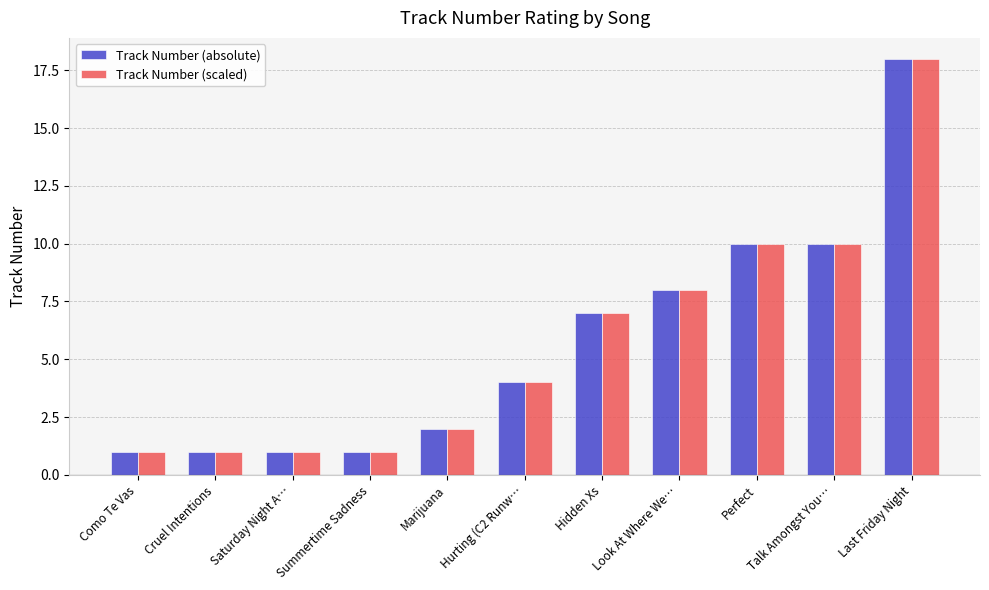

Does the chart contain any negative values?

No